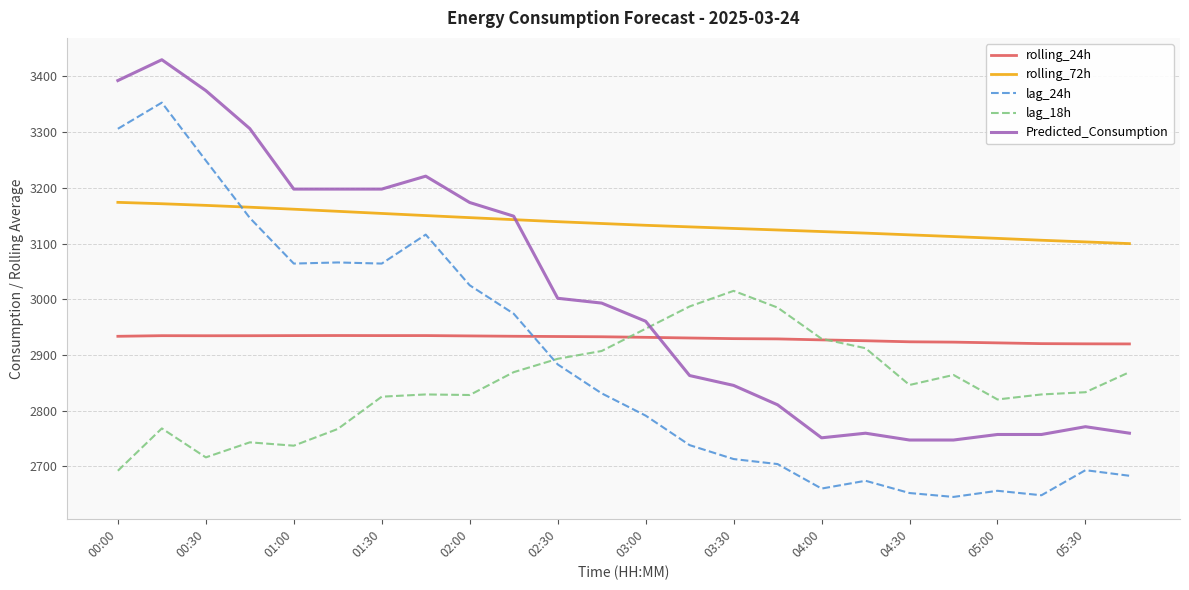

What is the lowest value of the lag_24h series?

2645.0